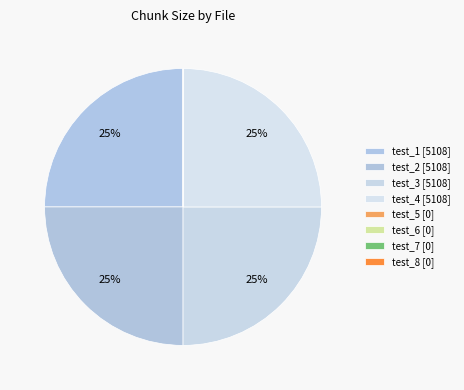

To the nearest percent, what is the combined percentage of test_7 and test_1?

25%